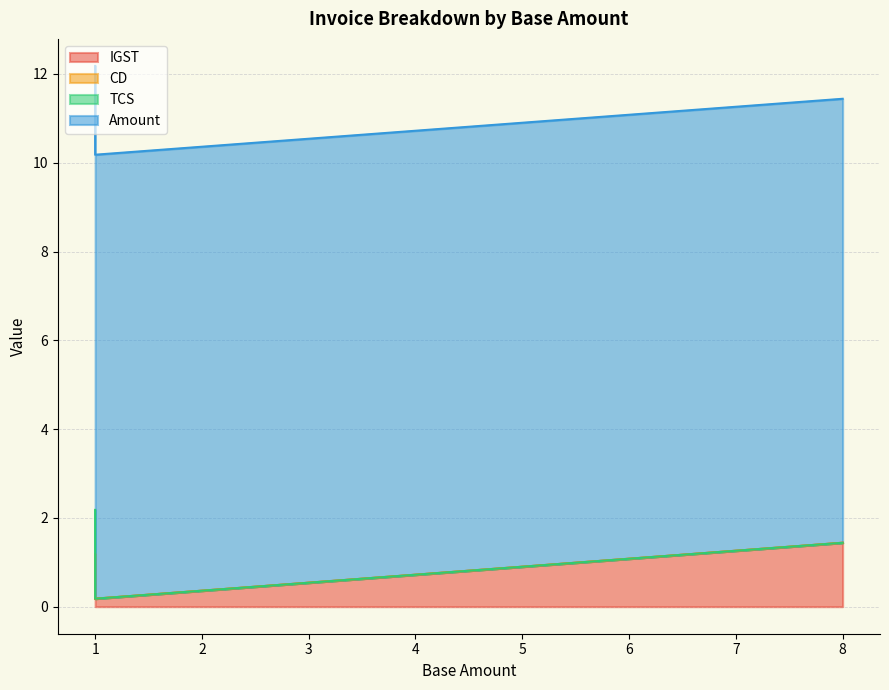

True or false: Amount and CD cross at least once.

False